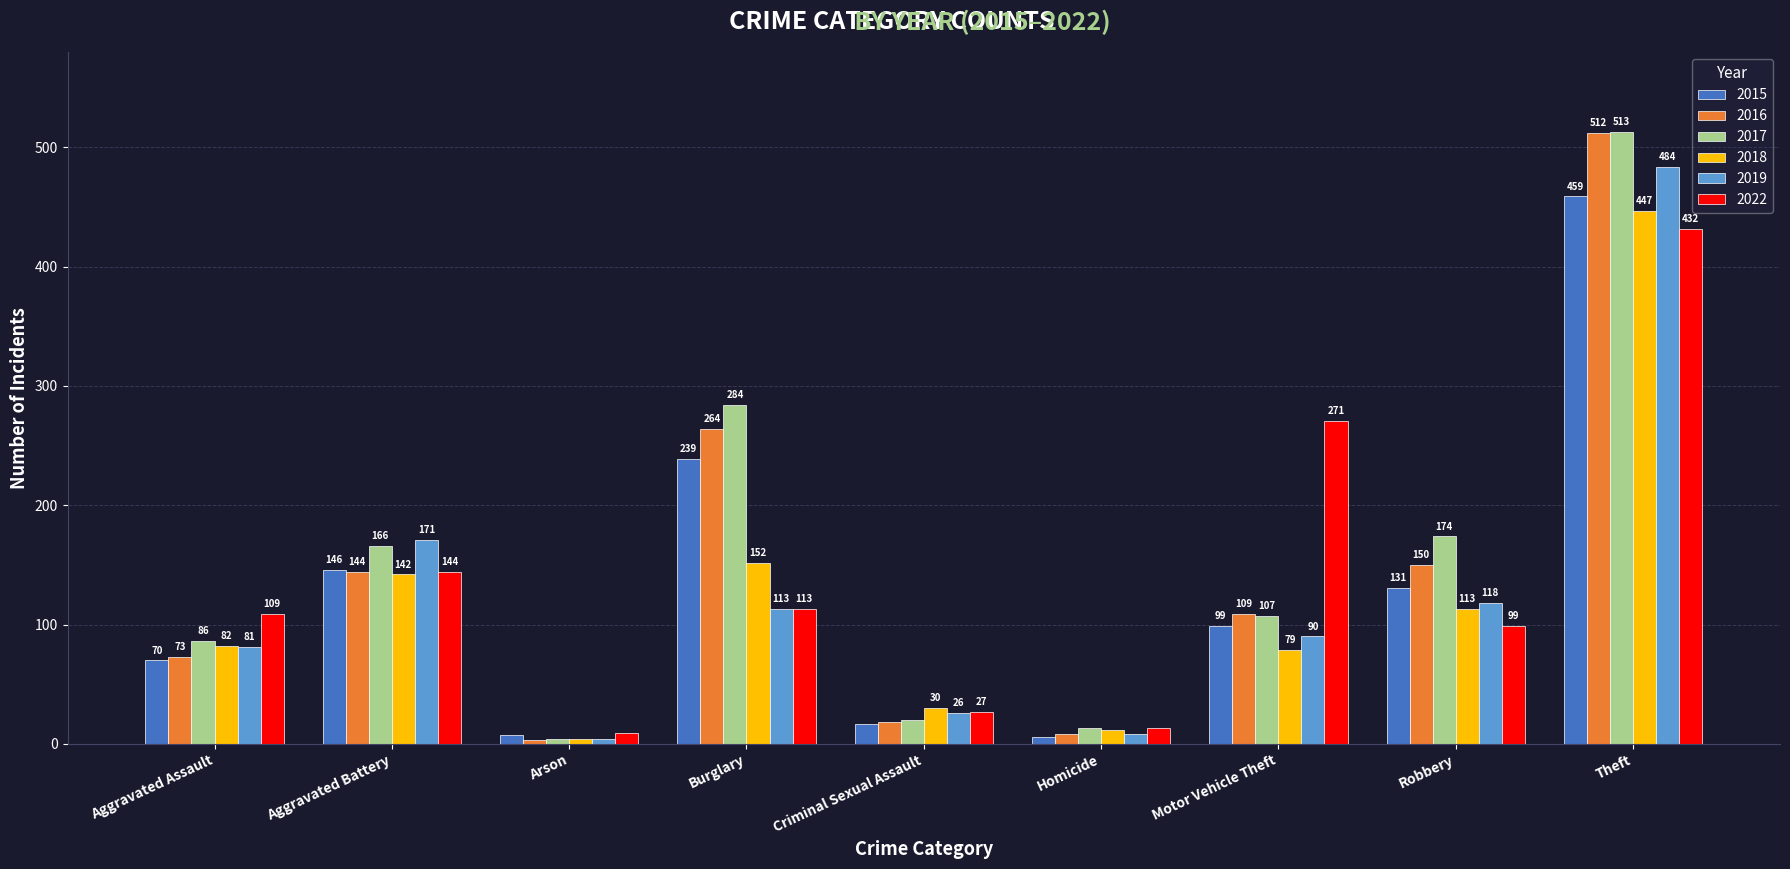

At how many categories does at least one series exceed 447?

1